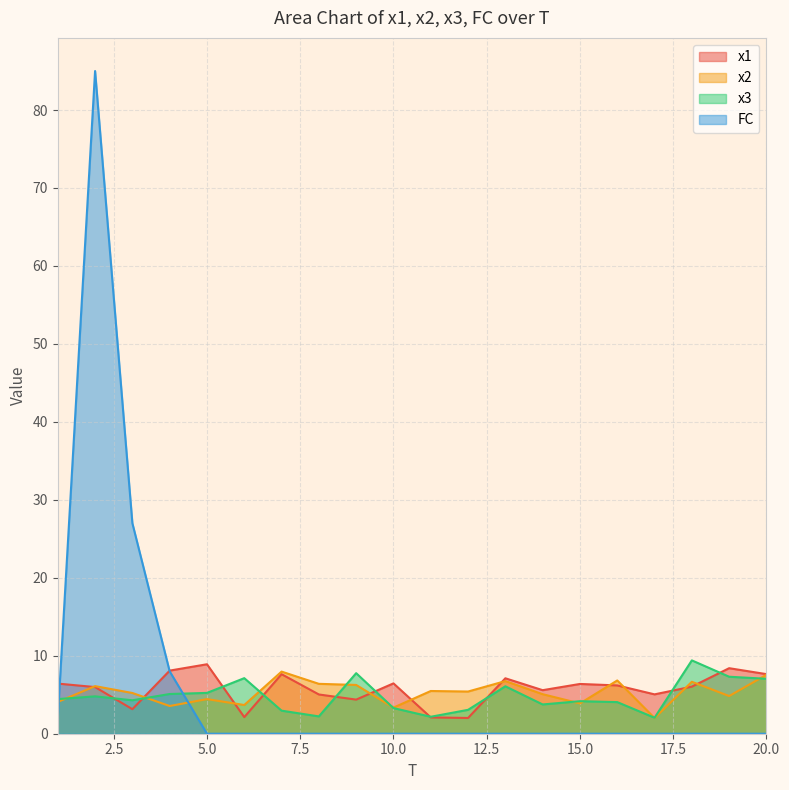

Rank the series by their maximum value, from lowest to highest.

x2, x1, x3, FC